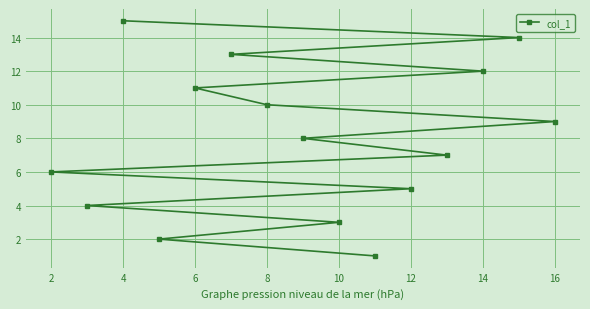

The value at 10 is 15. True or false?

False